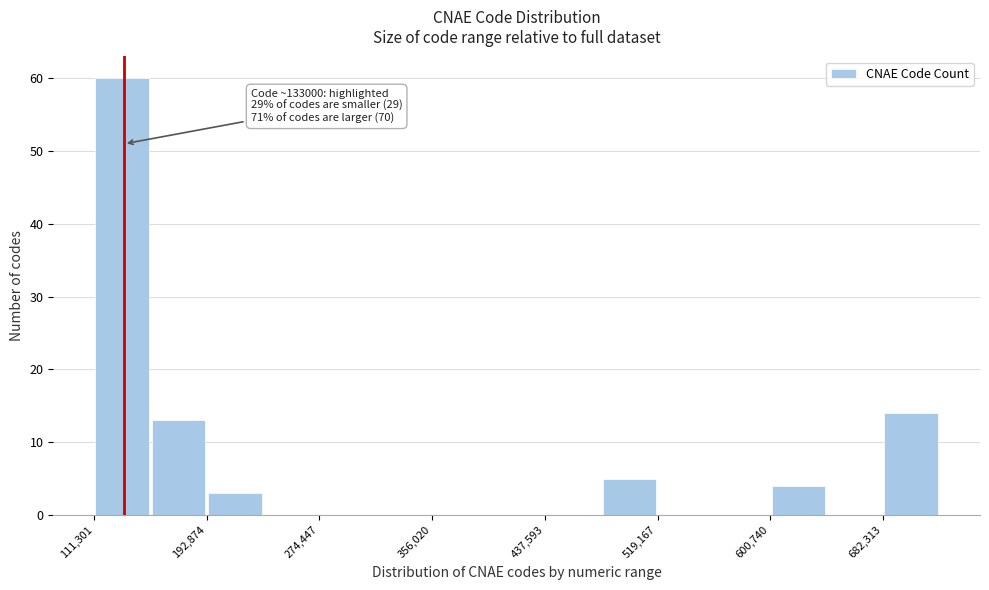

Which range on the x-axis has the tallest bar?

110000 to 150000